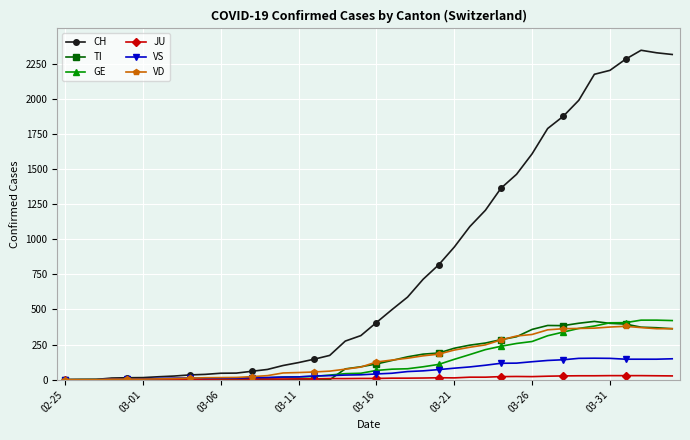

Which series has the widest spread of values?

CH